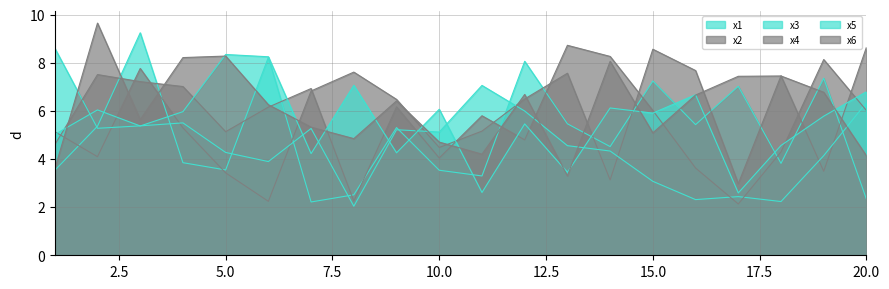

Rank the series by their maximum value, from lowest to highest.

x5, x3, x2, x4, x1, x6